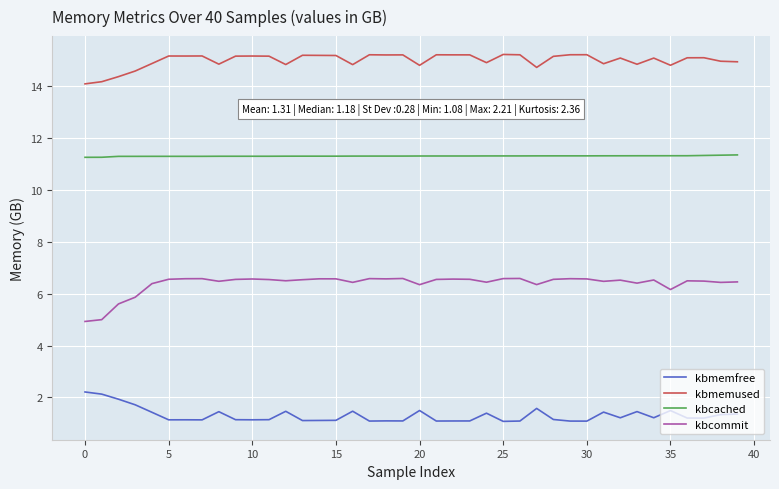

What is the highest value of the kbmemfree series?

2.2